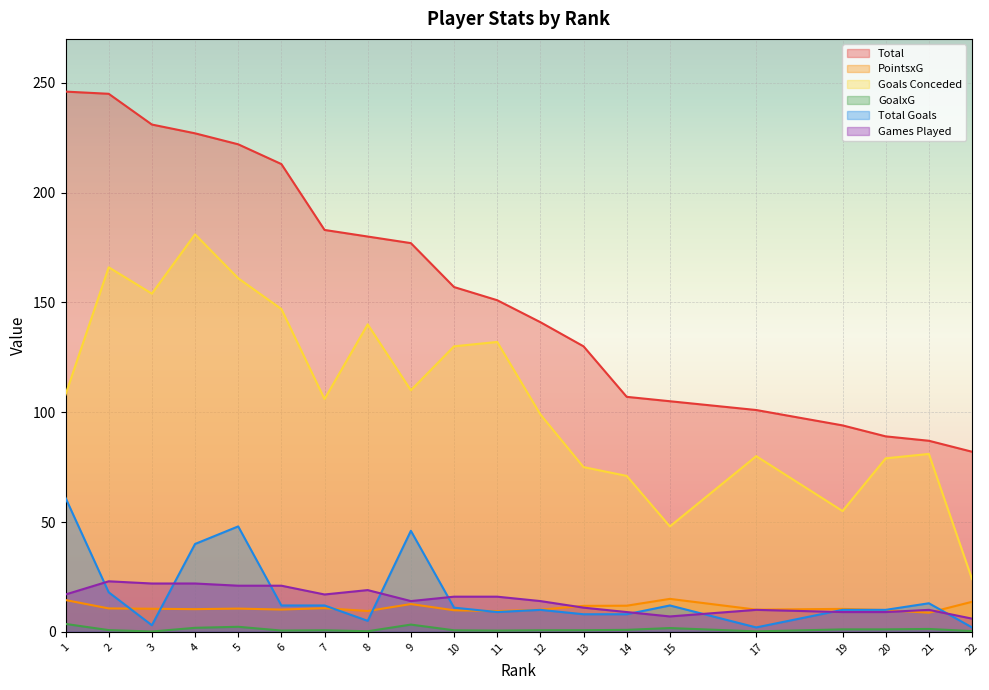

Reading left to right, transcribe all the data shown in this chart.

Total: 246.0	245.0	231.0	227.0	222.0	213.0	183.0	180.0	177.0	157.0	151.0	141.0	130.0	107.0	105.0	101.0	94.0	89.0	87.0	82.0
PointsxG: 14.5	10.7	10.5	10.3	10.6	10.1	10.8	9.5	12.6	9.8	9.4	10.1	11.8	11.9	15.0	10.1	10.4	9.9	8.7	13.7
Goals Conceded: 108.0	166.0	154.0	181.0	161.0	147.0	106.0	140.0	110.0	130.0	132.0	99.0	75.0	71.0	48.0	80.0	55.0	79.0	81.0	24.0
GoalxG: 3.6	0.8	0.1	1.8	2.3	0.6	0.7	0.3	3.3	0.7	0.6	0.7	0.7	0.9	1.7	0.2	1.1	1.1	1.3	0.3
Total Goals: 61.0	18.0	3.0	40.0	48.0	12.0	12.0	5.0	46.0	11.0	9.0	10.0	8.0	8.0	12.0	2.0	10.0	10.0	13.0	2.0
Games Played: 17.0	23.0	22.0	22.0	21.0	21.0	17.0	19.0	14.0	16.0	16.0	14.0	11.0	9.0	7.0	10.0	9.0	9.0	10.0	6.0